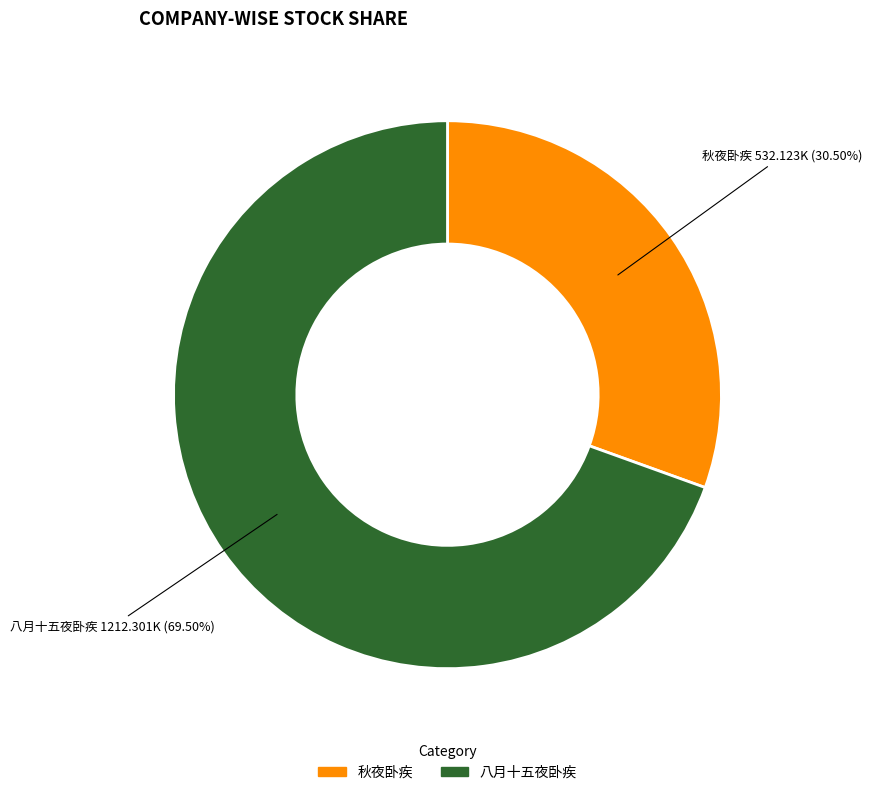

Is there a majority slice in this chart?

Yes